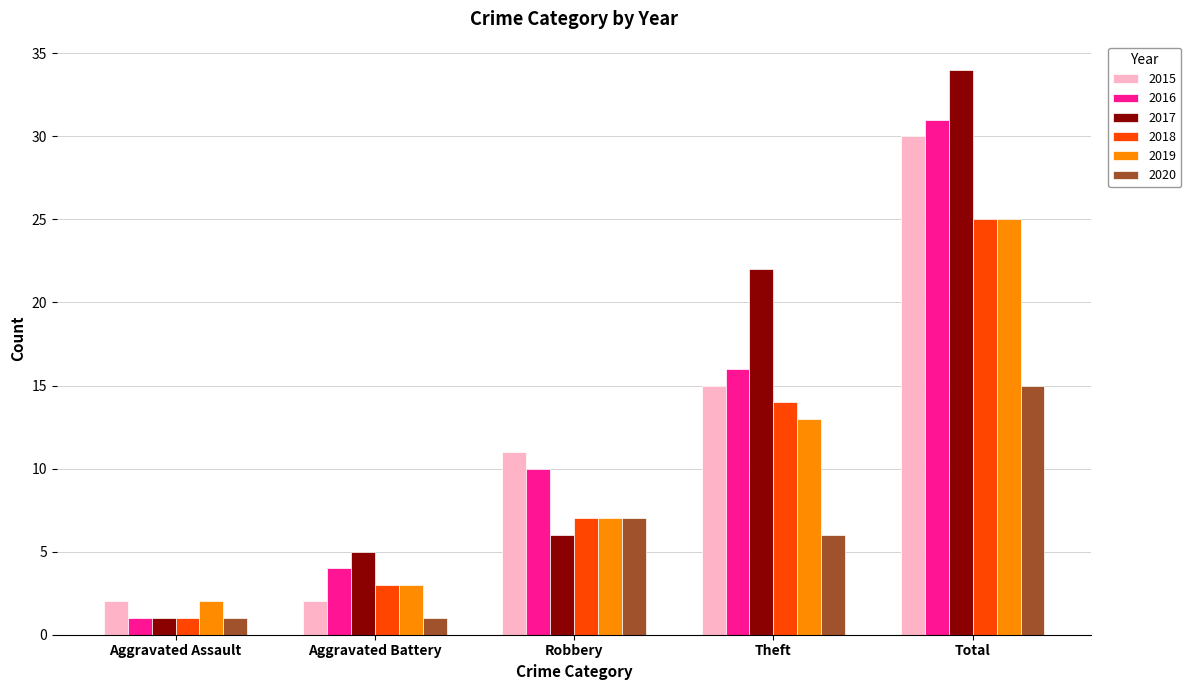

Count the number of data series in this chart.

6